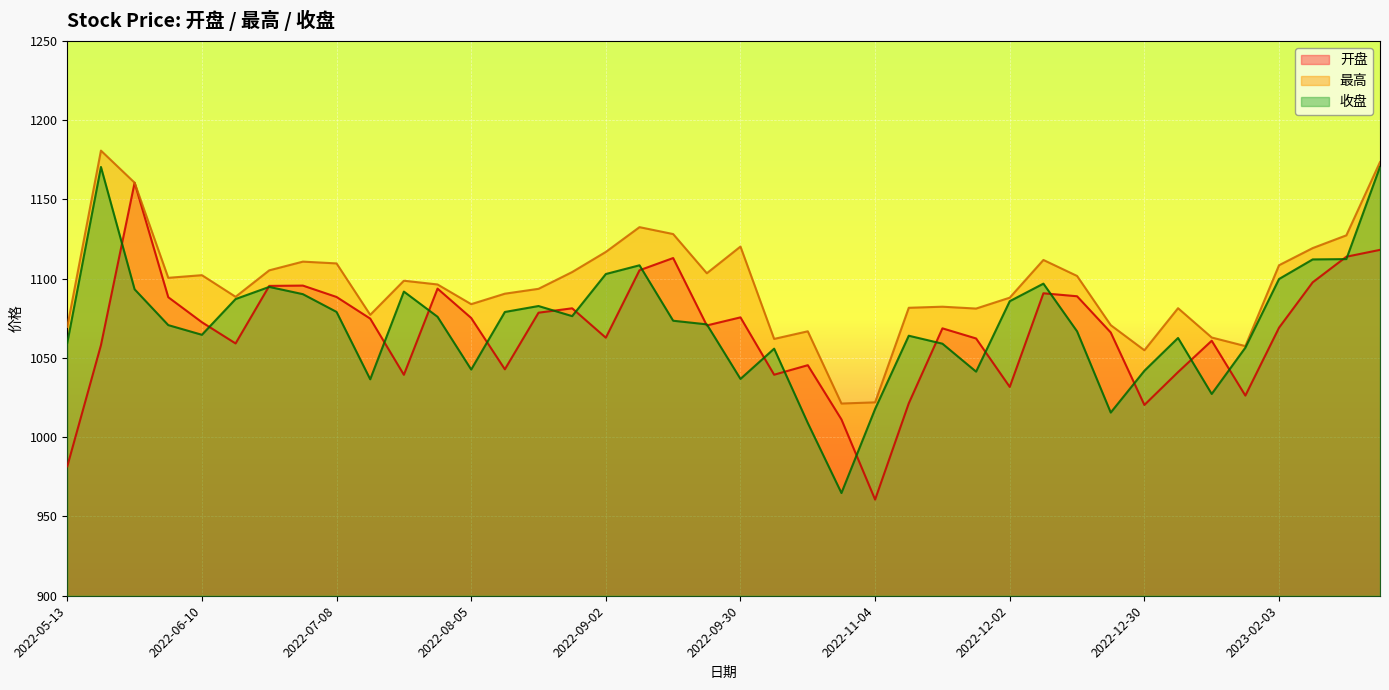

Reading left to right, list all the values displayed in this chart.

开盘: 981.6	1058.1	1160.6	1088.3	1072.5	1059.2	1095.5	1095.7	1088.5	1074.8	1039.4	1093.8	1075.2	1042.8	1078.6	1081.3	1062.8	1105.3	1113.0	1070.5	1075.6	1039.4	1045.5	1011.2	960.6	1021.4	1068.7	1062.3	1031.7	1090.8	1088.9	1066.1	1020.4	1041.1	1060.9	1026.3	1069.1	1097.7	1113.9	1118.2
最高: 1069.7	1180.8	1160.6	1100.6	1102.2	1088.6	1105.3	1110.8	1109.7	1077.2	1098.8	1096.4	1084.0	1090.6	1093.6	1104.2	1116.9	1132.5	1128.2	1103.5	1120.3	1062.0	1066.8	1021.3	1022.0	1081.7	1082.3	1081.2	1088.0	1111.8	1101.8	1070.7	1054.9	1081.4	1062.9	1057.5	1108.5	1119.3	1127.4	1173.6
收盘: 1059.6	1170.5	1093.3	1070.7	1064.6	1087.2	1094.8	1090.3	1079.1	1036.5	1091.9	1076.0	1042.7	1079.0	1082.8	1076.4	1103.0	1108.5	1073.5	1071.2	1036.8	1055.9	1009.0	964.8	1017.8	1064.0	1059.0	1041.4	1085.8	1096.9	1066.8	1015.6	1041.9	1062.6	1027.3	1056.5	1099.8	1112.2	1112.4	1170.6